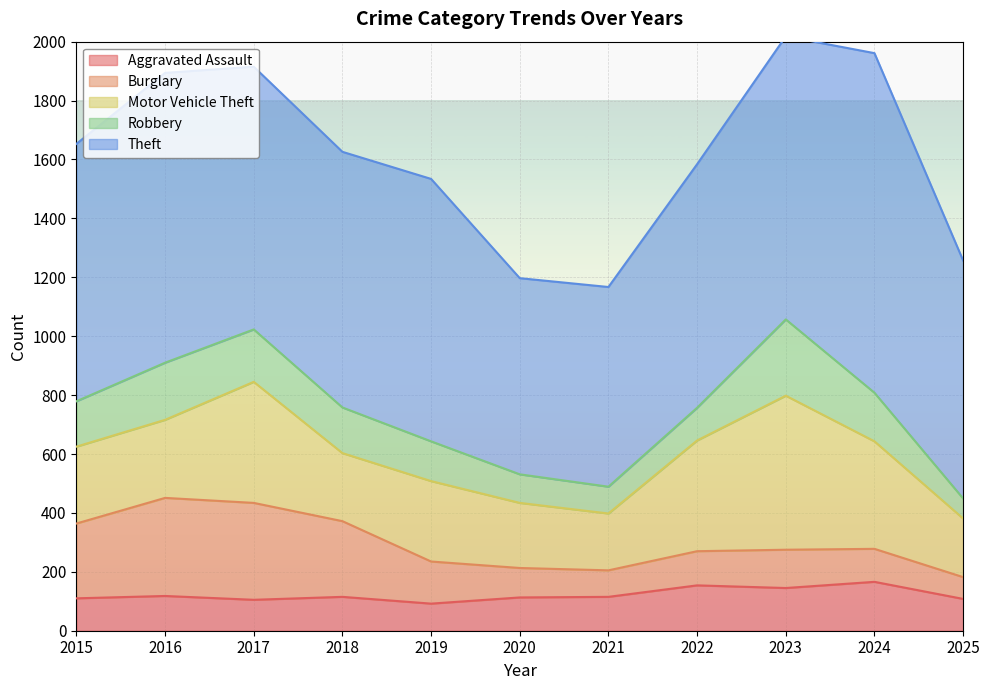

In Robbery, how many points are higher than both neighbors (excluding endpoints)?

2